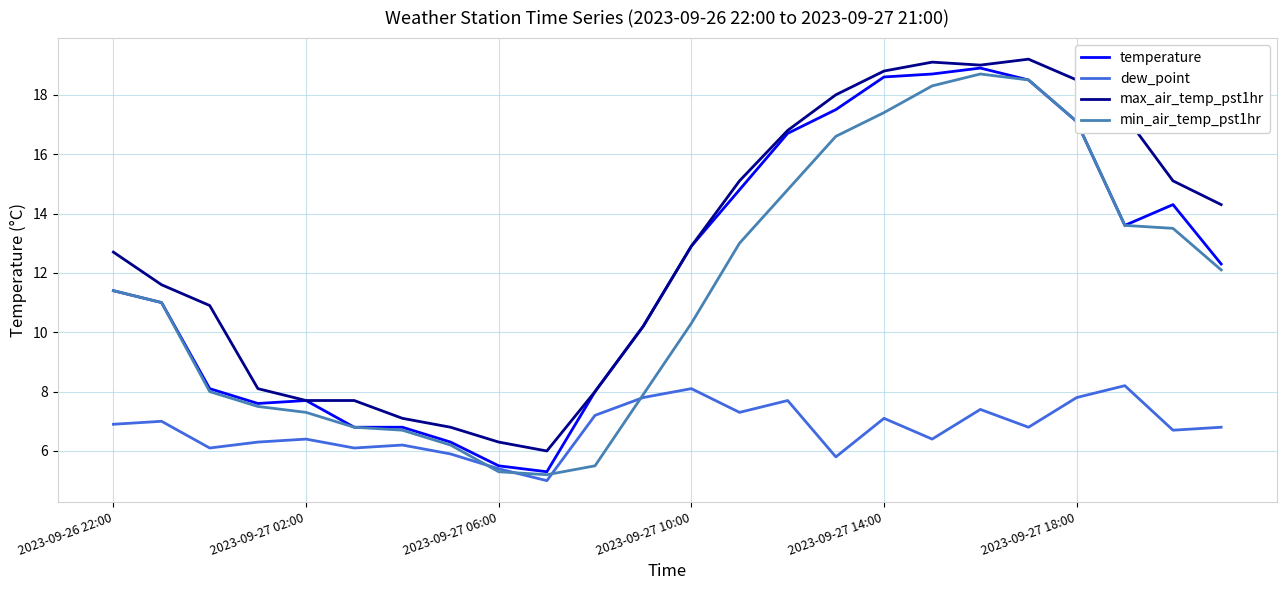

In min_air_temp_pst1hr, how many points are lower than both neighbors (excluding endpoints)?

1